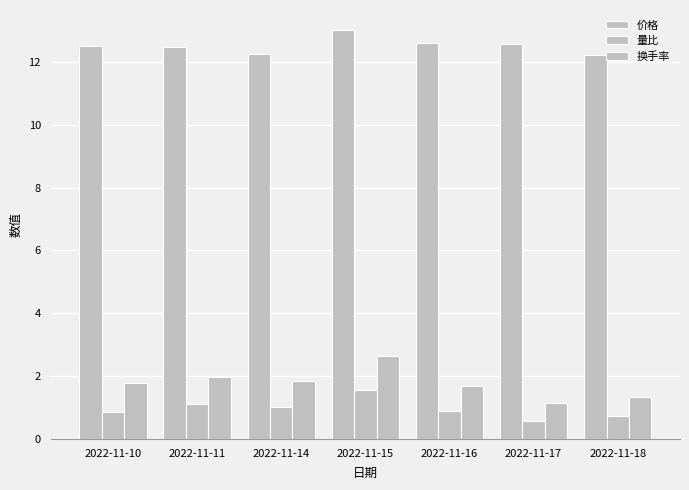

True or false: 量比 has a value of 1.4 at 2022-11-10.

False